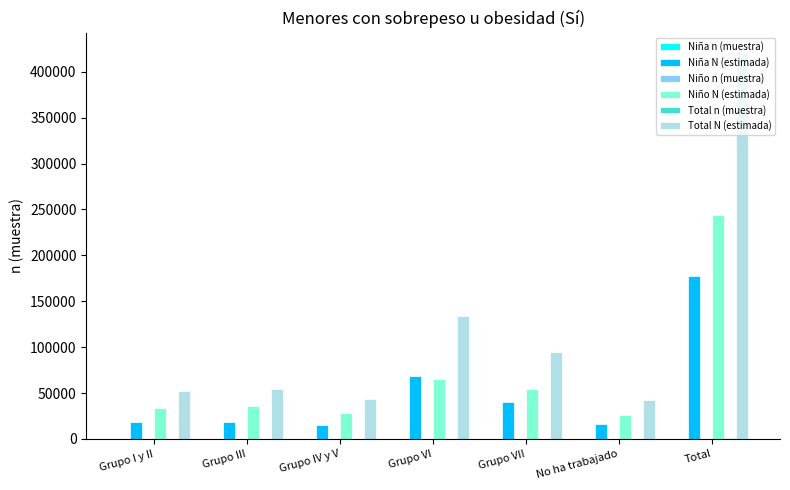

Which series has the largest total across all categories?

Total N (estimada)